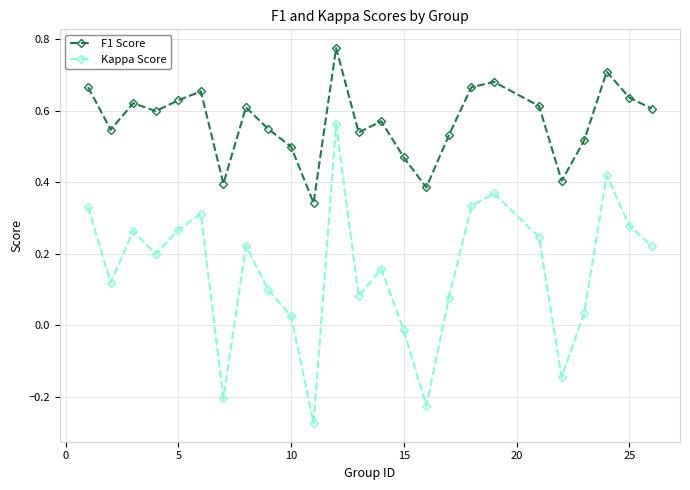

Rank the series by their average value, from highest to lowest.

F1 Score, Kappa Score